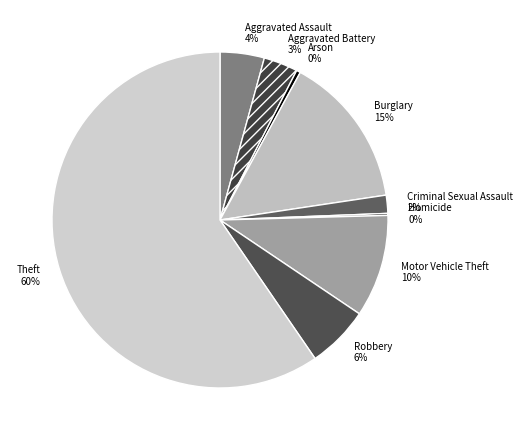

Which category has the biggest portion of the pie?

Theft